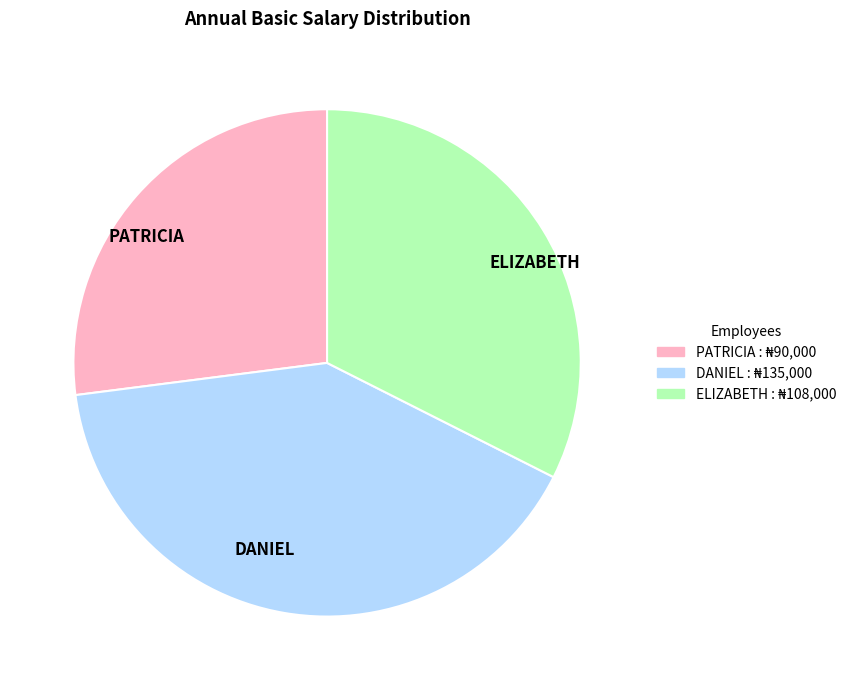

Which slice is the smallest?

PATRICIA